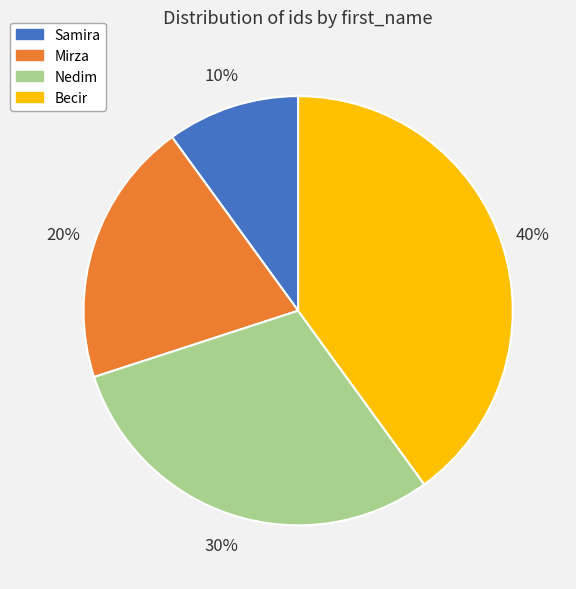

The Becir slice represents 45% of the pie. True or false?

False